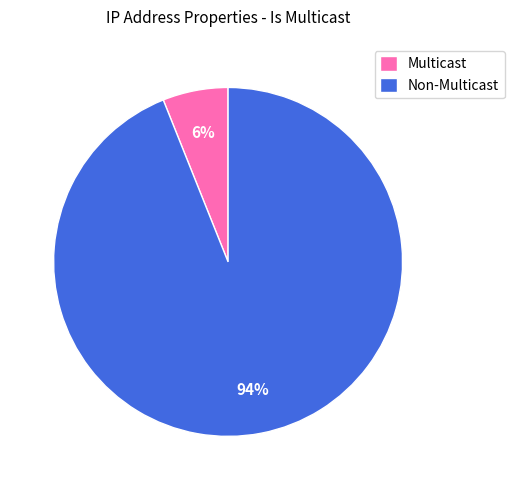

Do Non-Multicast and Multicast together represent more than half of the pie?

Yes